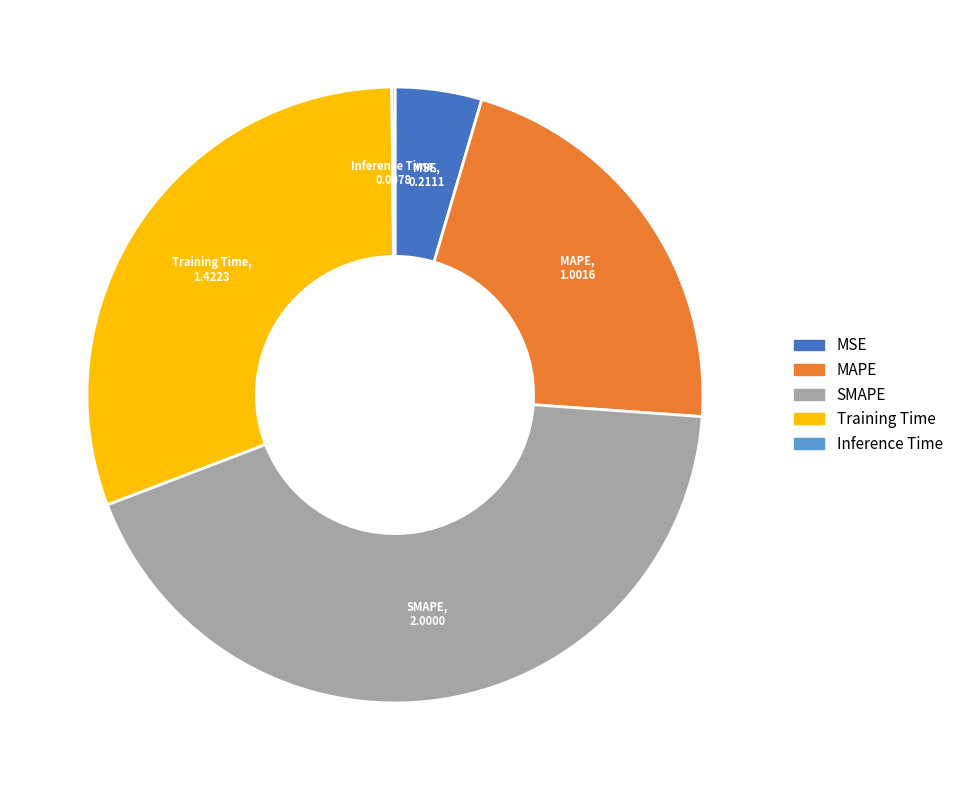

True or false: SMAPE accounts for 43% of the total.

True